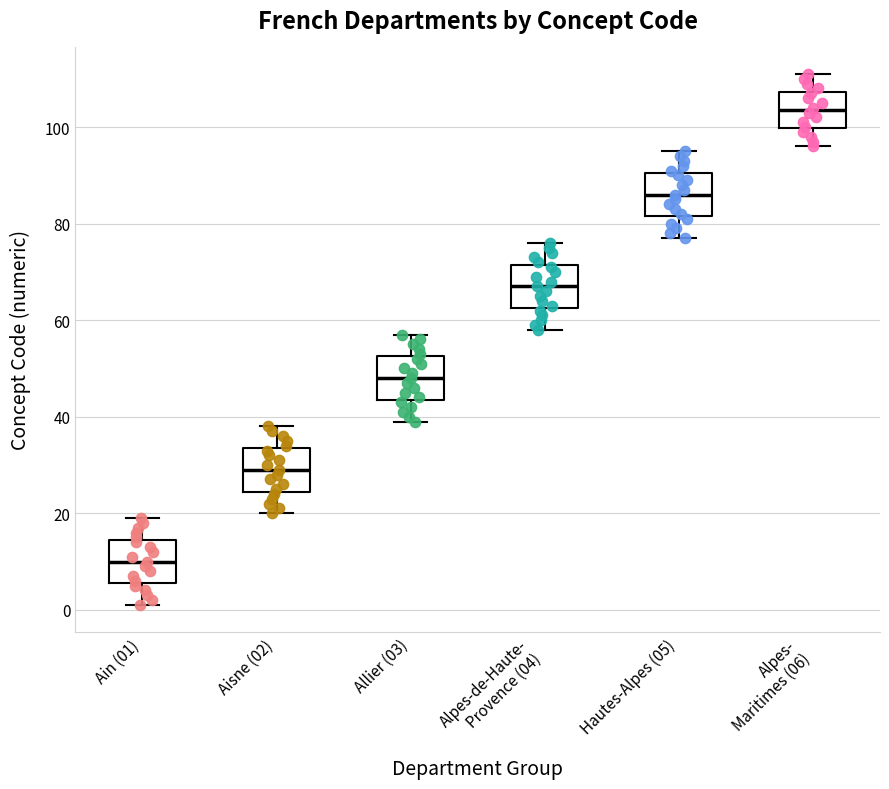

Reading left to right, read every box against the y-axis: the position of its median line, the range the box covers, and the ends of its whiskers. The values are not printed on the chart, so give them approximately, as read against the axis.

Ain (01): median 10, box 6 to 14, whiskers 2 to 20
Aisne (02): median 30, box 24 to 34, whiskers 20 to 38
Allier (03): median 48, box 44 to 52, whiskers 40 to 58
Alpes-de-Haute- Provence (04): median 68, box 62 to 72, whiskers 58 to 76
Hautes-Alpes (05): median 86, box 82 to 90, whiskers 78 to 96
Alpes- Maritimes (06): median 104, box 100 to 108, whiskers 96 to 112